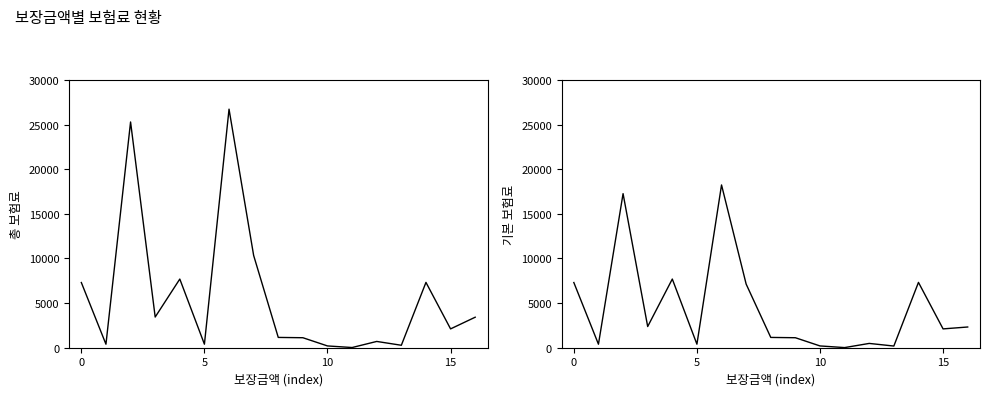

Which category has the highest value in the 기본 보험료 series?

6